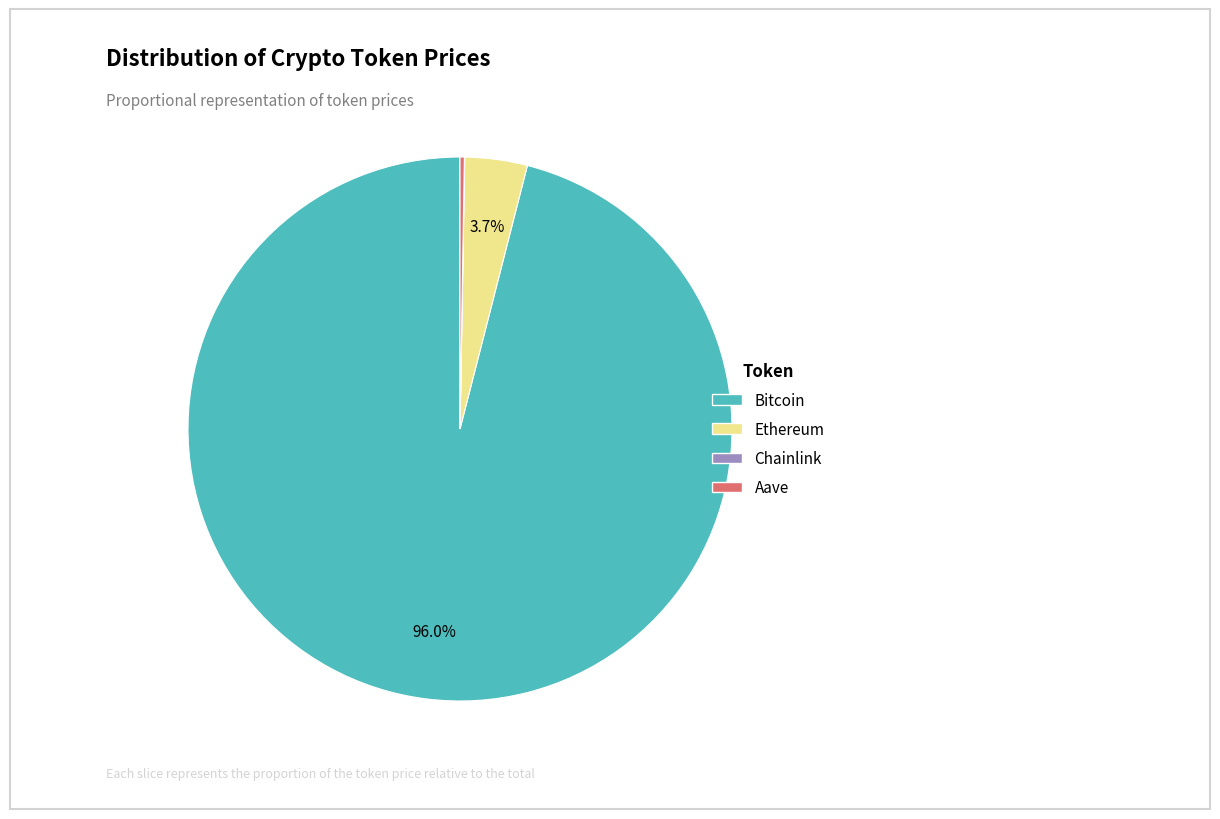

The Ethereum slice represents 11% of the pie. True or false?

False